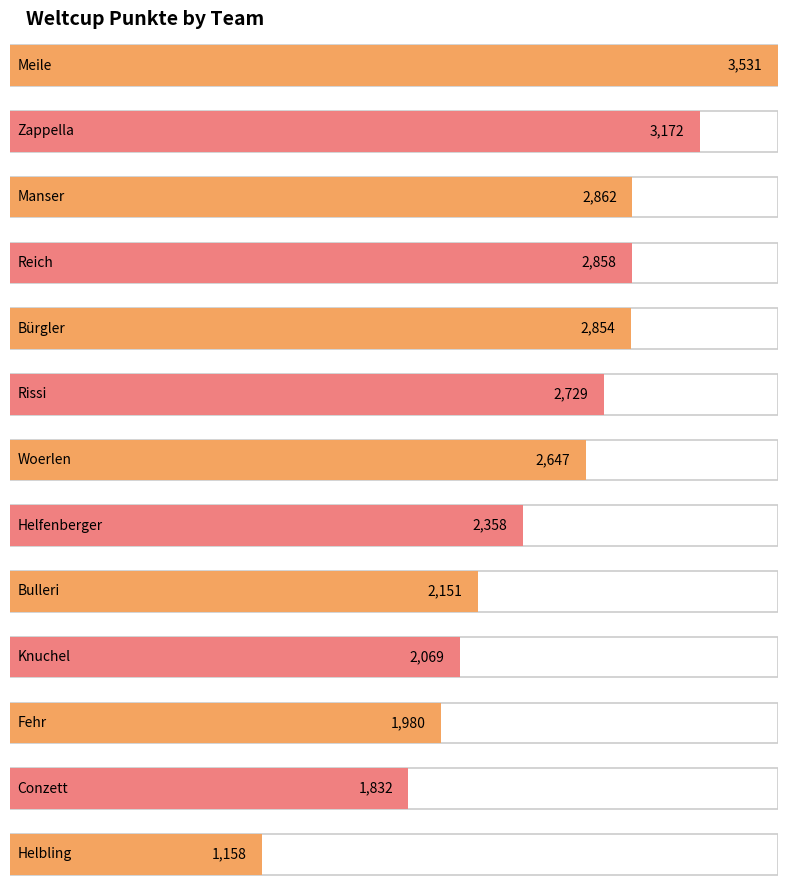

Rank the categories by value from lowest to highest.

Helbling, Conzett, Fehr, Knuchel, Bulleri, Helfenberger, Woerlen, Rissi, Bürgler, Reich, Manser, Zappella, Meile